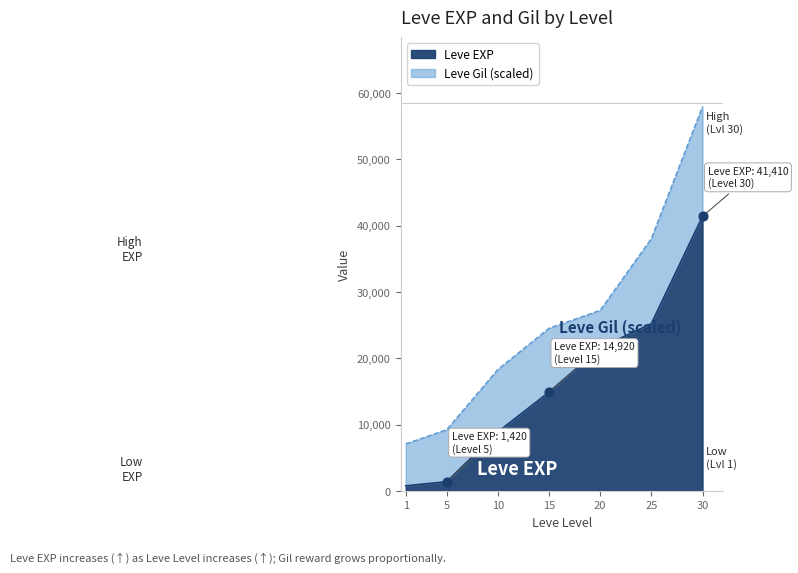

What is the change in value from 20 to 30?

+19810